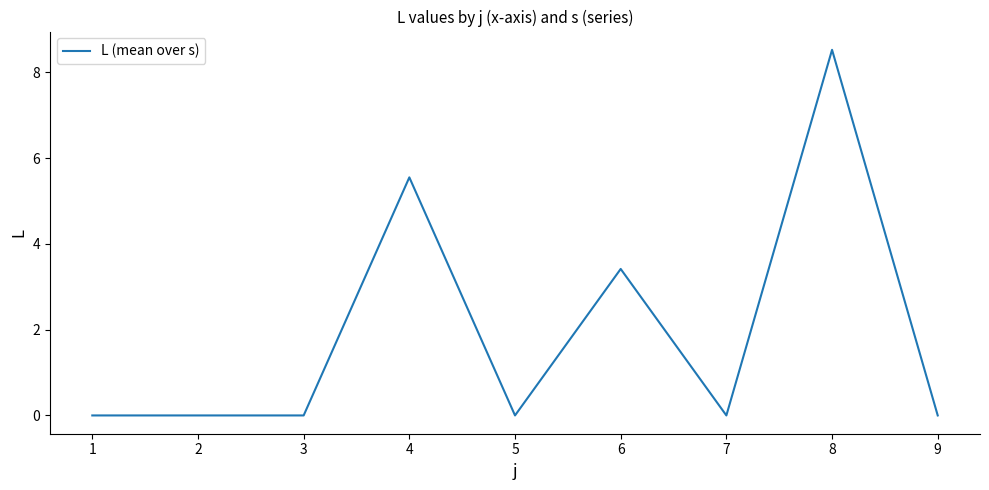

What is the sum of all values?

17.5